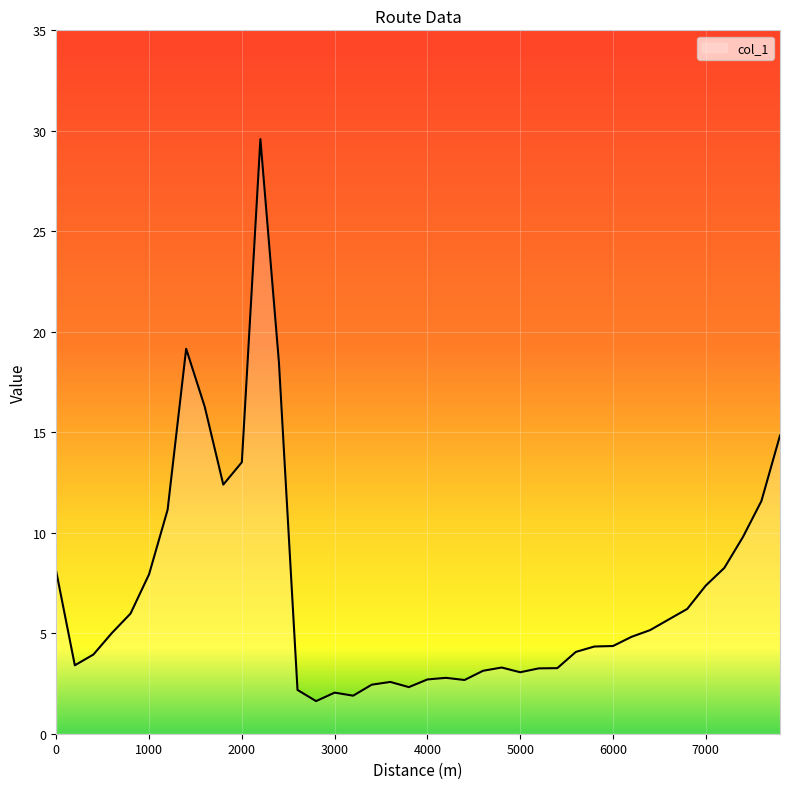

What is the smallest value displayed?

1.6